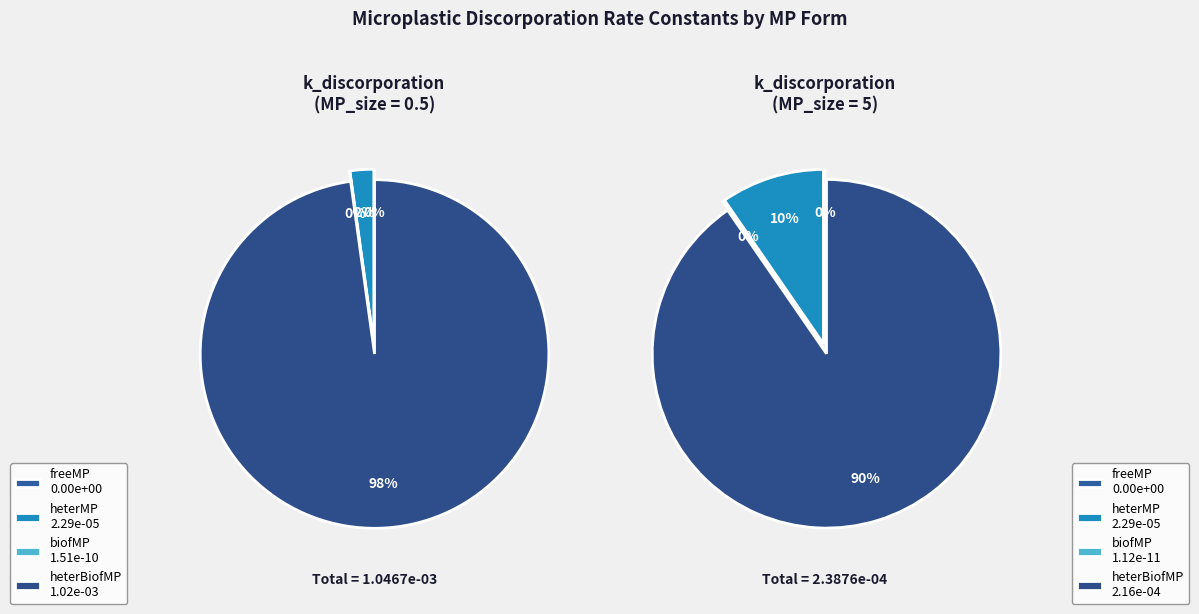

Is the sum of heterMP and freeMP greater than half?

No